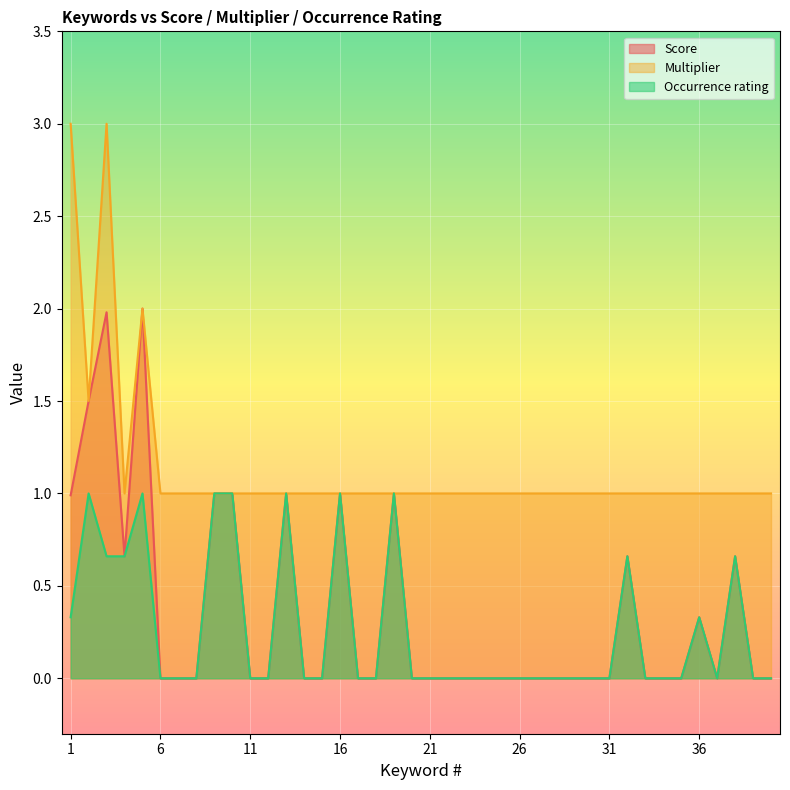

Rank the series at 15 from highest to lowest value.

Multiplier, Score, Occurrence rating